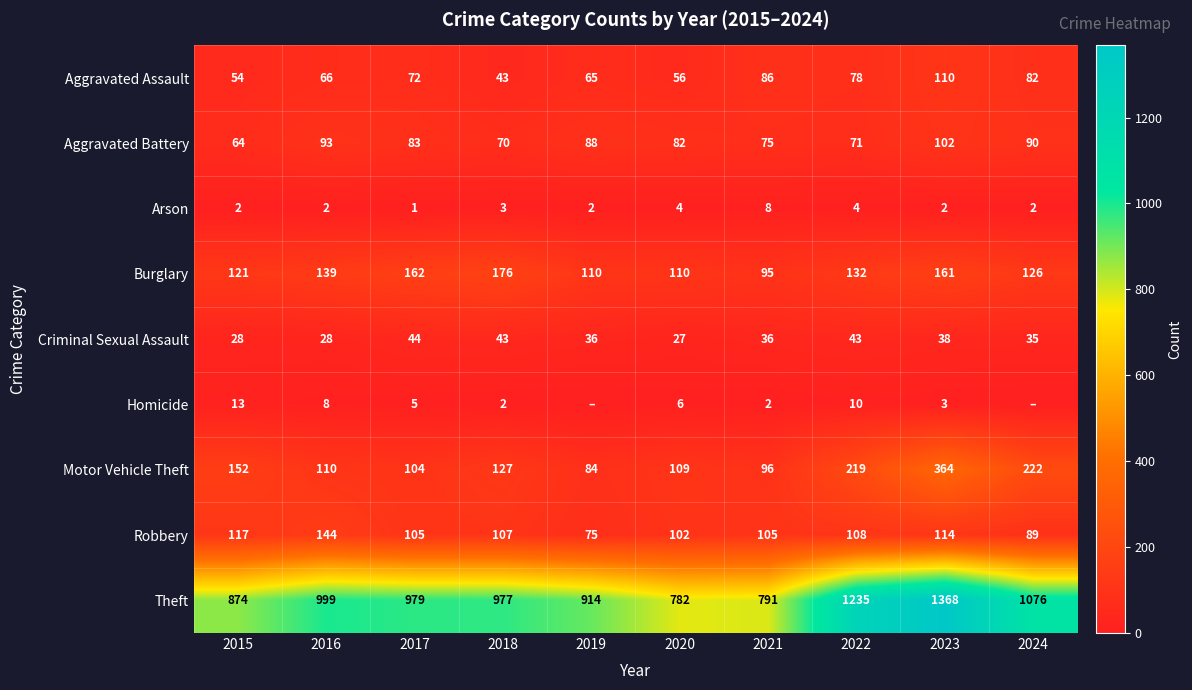

What is the difference between the maximum and minimum values in the Aggravated Assault series?

67